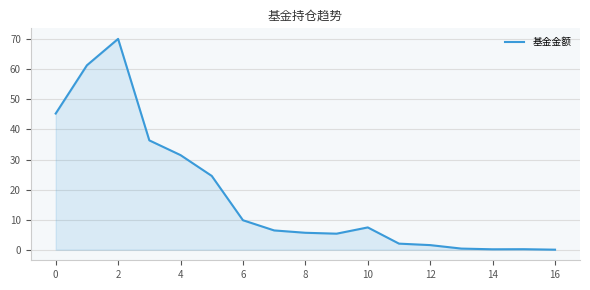

How many series are shown in this chart?

1